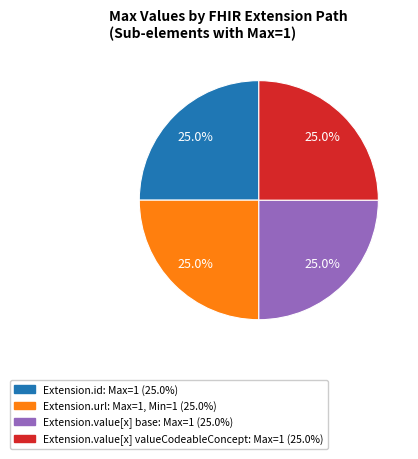

How many slices are in this pie chart?

4